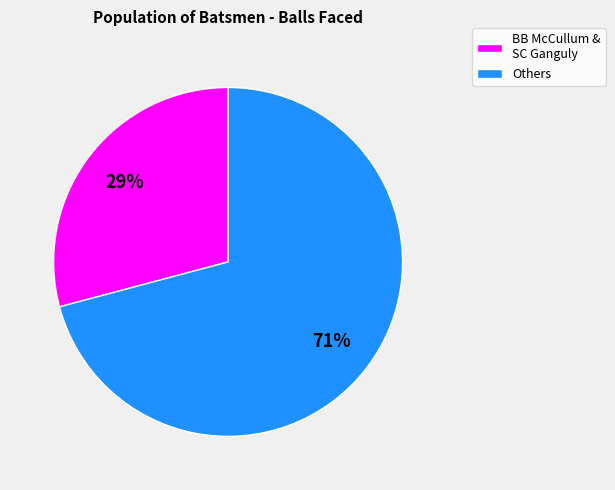

To the nearest percent, what is the difference between the largest and smallest slice percentages?

42%